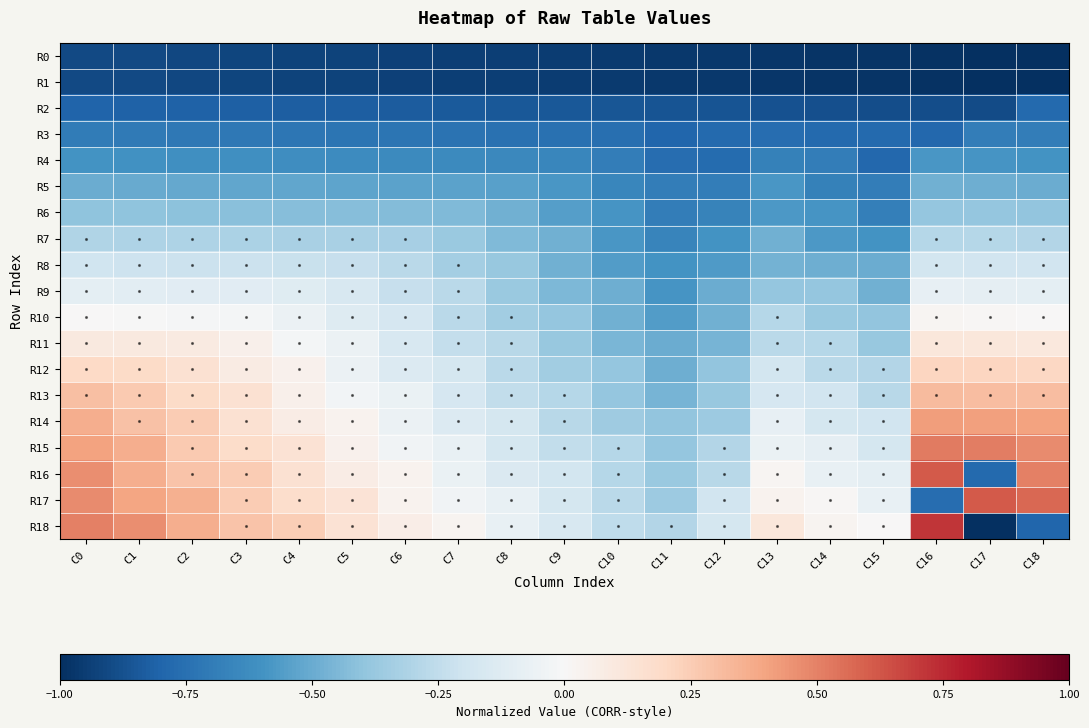

Reading left to right, what are all the values shown in this chart?

R0: C0=-0.9	C1=-0.9	C2=-0.9	C3=-0.9	C4=-0.9	C5=-0.9	C6=-0.9	C7=-0.9	C8=-0.9	C9=-0.9	C10=-1.0	C11=-1.0	C12=-1.0	C13=-1.0	C14=-1.0	C15=-1.0	C16=-1.0	C17=-1.0	C18=-1.0
R1: C0=-0.9	C1=-0.9	C2=-0.9	C3=-0.9	C4=-0.9	C5=-0.9	C6=-0.9	C7=-0.9	C8=-0.9	C9=-0.9	C10=-1.0	C11=-1.0	C12=-1.0	C13=-1.0	C14=-1.0	C15=-1.0	C16=-1.0	C17=-1.0	C18=-1.0
R2: C0=-0.8	C1=-0.8	C2=-0.8	C3=-0.8	C4=-0.8	C5=-0.8	C6=-0.8	C7=-0.8	C8=-0.8	C9=-0.8	C10=-0.9	C11=-0.9	C12=-0.9	C13=-0.9	C14=-0.9	C15=-0.9	C16=-0.9	C17=-0.9	C18=-0.8
R3: C0=-0.7	C1=-0.7	C2=-0.7	C3=-0.7	C4=-0.7	C5=-0.7	C6=-0.7	C7=-0.7	C8=-0.7	C9=-0.8	C10=-0.8	C11=-0.8	C12=-0.8	C13=-0.8	C14=-0.8	C15=-0.8	C16=-0.8	C17=-0.7	C18=-0.7
R4: C0=-0.6	C1=-0.6	C2=-0.6	C3=-0.6	C4=-0.6	C5=-0.6	C6=-0.6	C7=-0.6	C8=-0.6	C9=-0.7	C10=-0.7	C11=-0.8	C12=-0.8	C13=-0.7	C14=-0.7	C15=-0.8	C16=-0.6	C17=-0.6	C18=-0.6
R5: C0=-0.5	C1=-0.5	C2=-0.5	C3=-0.5	C4=-0.5	C5=-0.5	C6=-0.5	C7=-0.5	C8=-0.5	C9=-0.6	C10=-0.7	C11=-0.7	C12=-0.7	C13=-0.6	C14=-0.7	C15=-0.7	C16=-0.5	C17=-0.5	C18=-0.5
R6: C0=-0.4	C1=-0.4	C2=-0.4	C3=-0.4	C4=-0.4	C5=-0.4	C6=-0.4	C7=-0.4	C8=-0.5	C9=-0.6	C10=-0.6	C11=-0.7	C12=-0.7	C13=-0.6	C14=-0.6	C15=-0.7	C16=-0.4	C17=-0.4	C18=-0.4
R7: C0=-0.3	C1=-0.3	C2=-0.3	C3=-0.3	C4=-0.3	C5=-0.3	C6=-0.3	C7=-0.4	C8=-0.4	C9=-0.5	C10=-0.6	C11=-0.7	C12=-0.6	C13=-0.5	C14=-0.6	C15=-0.6	C16=-0.3	C17=-0.3	C18=-0.3
R8: C0=-0.2	C1=-0.2	C2=-0.2	C3=-0.2	C4=-0.2	C5=-0.2	C6=-0.3	C7=-0.3	C8=-0.4	C9=-0.5	C10=-0.6	C11=-0.6	C12=-0.6	C13=-0.5	C14=-0.5	C15=-0.5	C16=-0.2	C17=-0.2	C18=-0.2
R9: C0=-0.1	C1=-0.1	C2=-0.1	C3=-0.1	C4=-0.1	C5=-0.2	C6=-0.2	C7=-0.3	C8=-0.4	C9=-0.5	C10=-0.5	C11=-0.6	C12=-0.5	C13=-0.4	C14=-0.4	C15=-0.5	C16=-0.1	C17=-0.1	C18=-0.1
R10: C0=0.0	C1=-0.0	C2=-0.0	C3=-0.0	C4=-0.1	C5=-0.1	C6=-0.2	C7=-0.3	C8=-0.3	C9=-0.4	C10=-0.5	C11=-0.6	C12=-0.5	C13=-0.3	C14=-0.4	C15=-0.4	C16=0.0	C17=0.0	C18=0.0
R11: C0=0.1	C1=0.1	C2=0.1	C3=0.1	C4=-0.0	C5=-0.1	C6=-0.2	C7=-0.2	C8=-0.3	C9=-0.4	C10=-0.5	C11=-0.5	C12=-0.5	C13=-0.3	C14=-0.3	C15=-0.4	C16=0.1	C17=0.1	C18=0.1
R12: C0=0.2	C1=0.2	C2=0.2	C3=0.1	C4=0.0	C5=-0.1	C6=-0.1	C7=-0.2	C8=-0.3	C9=-0.3	C10=-0.4	C11=-0.5	C12=-0.4	C13=-0.2	C14=-0.3	C15=-0.3	C16=0.2	C17=0.2	C18=0.2
R13: C0=0.3	C1=0.3	C2=0.2	C3=0.1	C4=0.1	C5=-0.0	C6=-0.1	C7=-0.2	C8=-0.2	C9=-0.3	C10=-0.4	C11=-0.5	C12=-0.4	C13=-0.2	C14=-0.2	C15=-0.3	C16=0.3	C17=0.3	C18=0.3
R14: C0=0.4	C1=0.3	C2=0.3	C3=0.2	C4=0.1	C5=0.0	C6=-0.1	C7=-0.1	C8=-0.2	C9=-0.3	C10=-0.4	C11=-0.4	C12=-0.4	C13=-0.1	C14=-0.2	C15=-0.2	C16=0.4	C17=0.4	C18=0.4
R15: C0=0.4	C1=0.4	C2=0.3	C3=0.2	C4=0.1	C5=0.0	C6=-0.0	C7=-0.1	C8=-0.2	C9=-0.2	C10=-0.3	C11=-0.4	C12=-0.3	C13=-0.1	C14=-0.1	C15=-0.2	C16=0.5	C17=0.5	C18=0.5
R16: C0=0.5	C1=0.4	C2=0.3	C3=0.2	C4=0.1	C5=0.1	C6=0.0	C7=-0.1	C8=-0.1	C9=-0.2	C10=-0.3	C11=-0.4	C12=-0.3	C13=0.0	C14=-0.1	C15=-0.1	C16=0.6	C17=-0.8	C18=0.5
R17: C0=0.5	C1=0.4	C2=0.4	C3=0.3	C4=0.2	C5=0.1	C6=0.0	C7=-0.0	C8=-0.1	C9=-0.2	C10=-0.3	C11=-0.4	C12=-0.2	C13=0.0	C14=0.0	C15=-0.1	C16=-0.8	C17=0.6	C18=0.6
R18: C0=0.5	C1=0.5	C2=0.4	C3=0.3	C4=0.2	C5=0.1	C6=0.1	C7=0.0	C8=-0.1	C9=-0.2	C10=-0.3	C11=-0.3	C12=-0.2	C13=0.1	C14=0.0	C15=0.0	C16=0.7	C17=-1.0	C18=-0.8